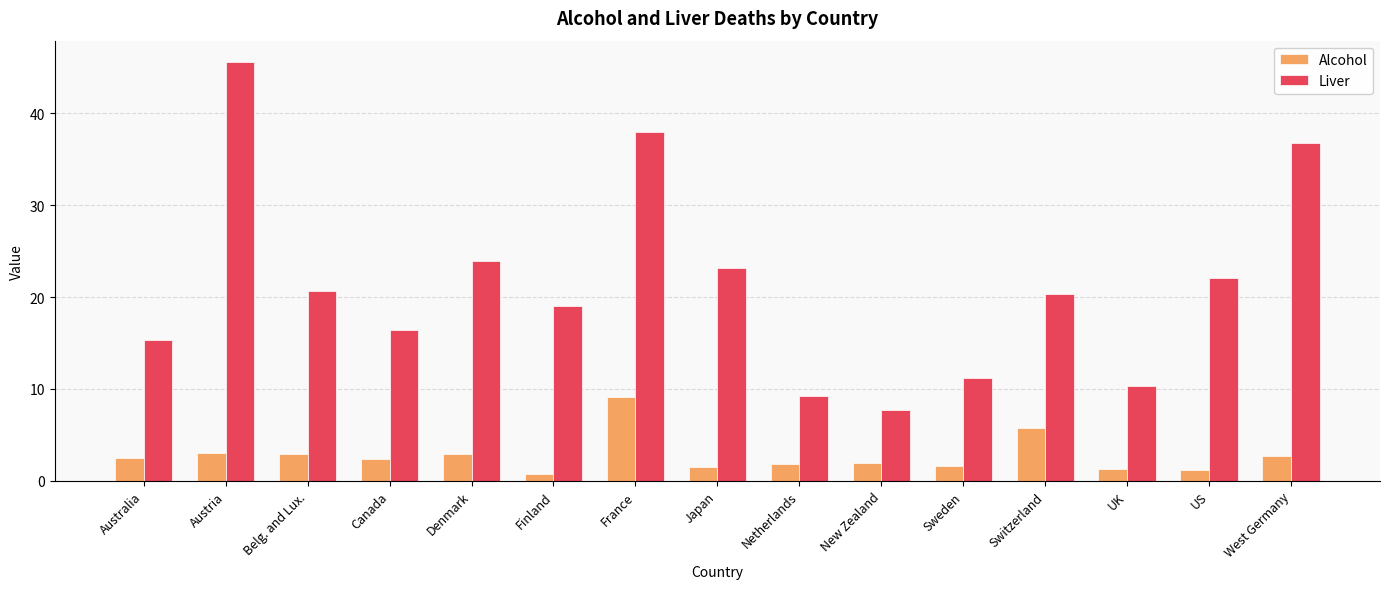

Which series has the largest total across all categories?

Liver